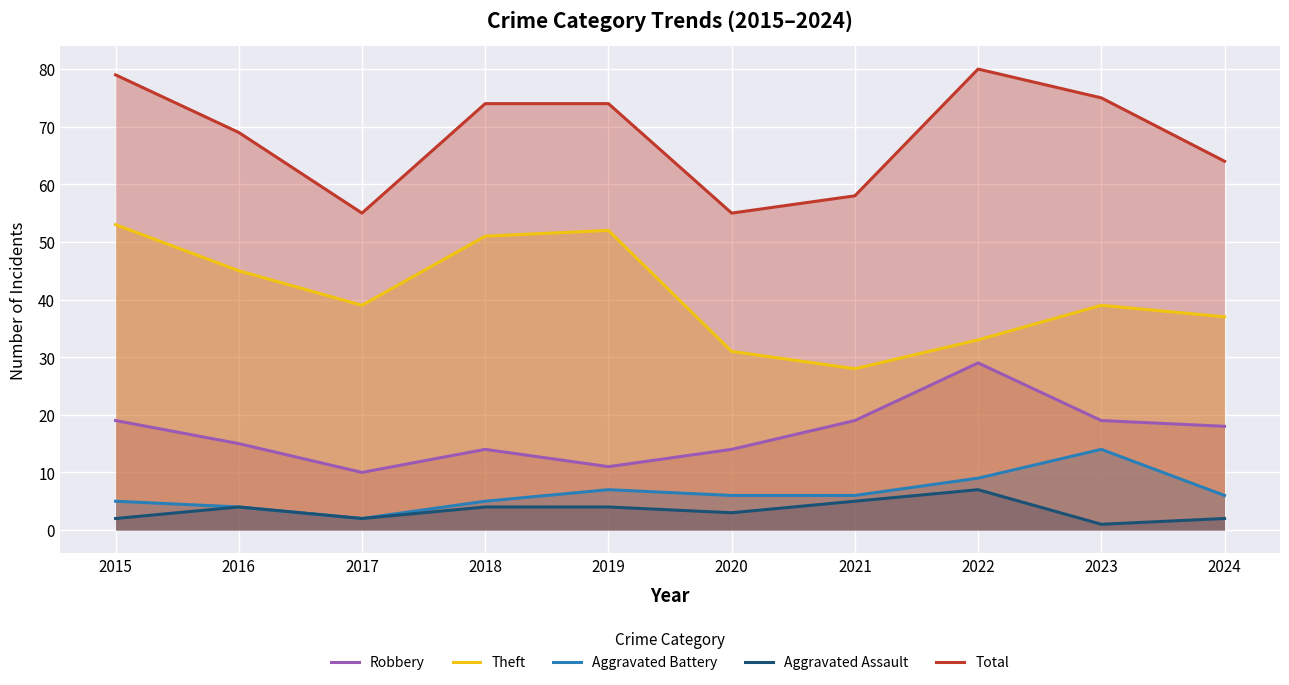

What is the maximum value shown in the chart?

80